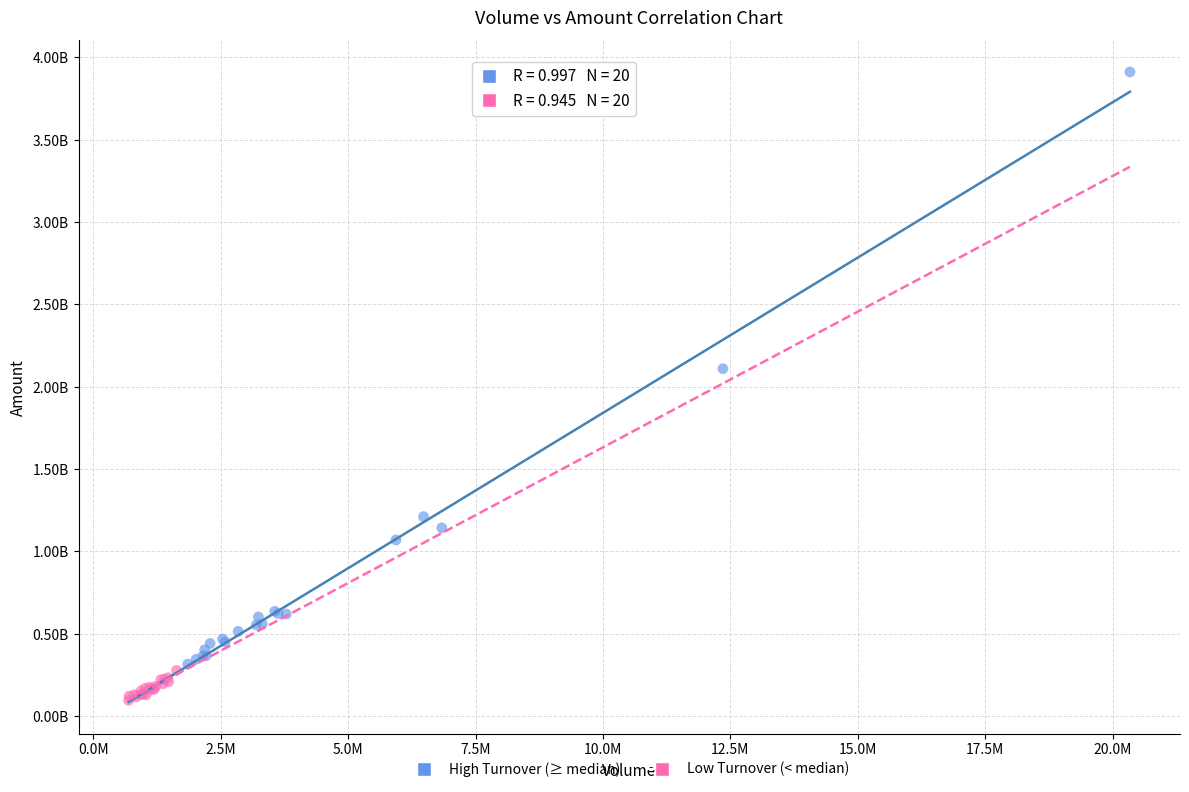

Which series reaches the maximum Y coordinate?

High Turnover (≥ median)